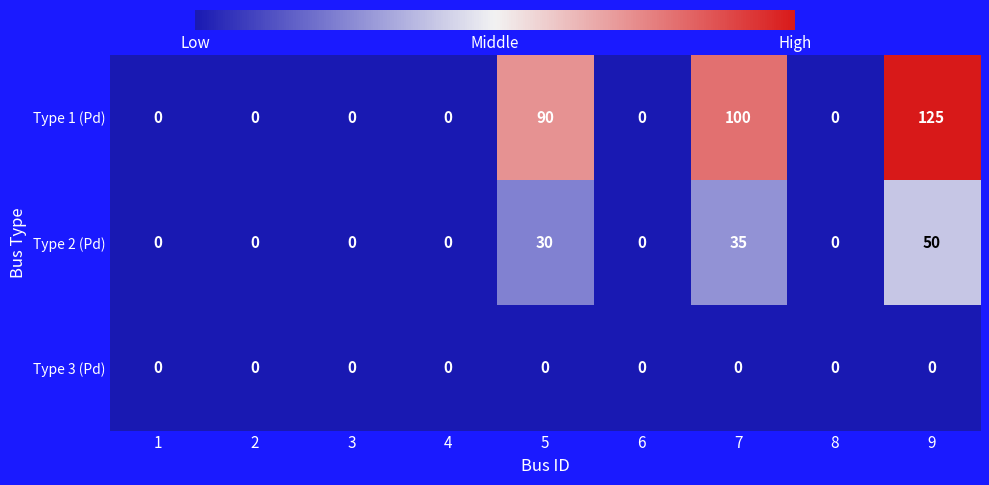

Reading right to left, list all the values displayed in this chart.

Type 1 (Pd): 9=125	8=0	7=100	6=0	5=90	4=0	3=0	2=0	1=0
Type 2 (Pd): 9=50	8=0	7=35	6=0	5=30	4=0	3=0	2=0	1=0
Type 3 (Pd): 9=0	8=0	7=0	6=0	5=0	4=0	3=0	2=0	1=0